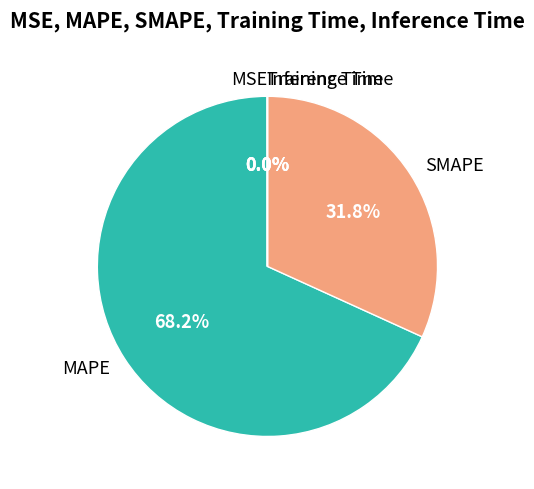

What percentage do MAPE and SMAPE together represent?

100.0%